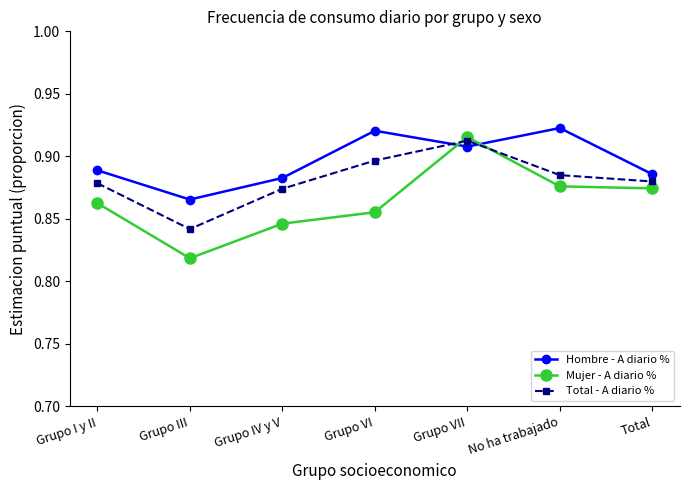

The value of Total - A diario % at Grupo VII is 1.2. True or false?

False